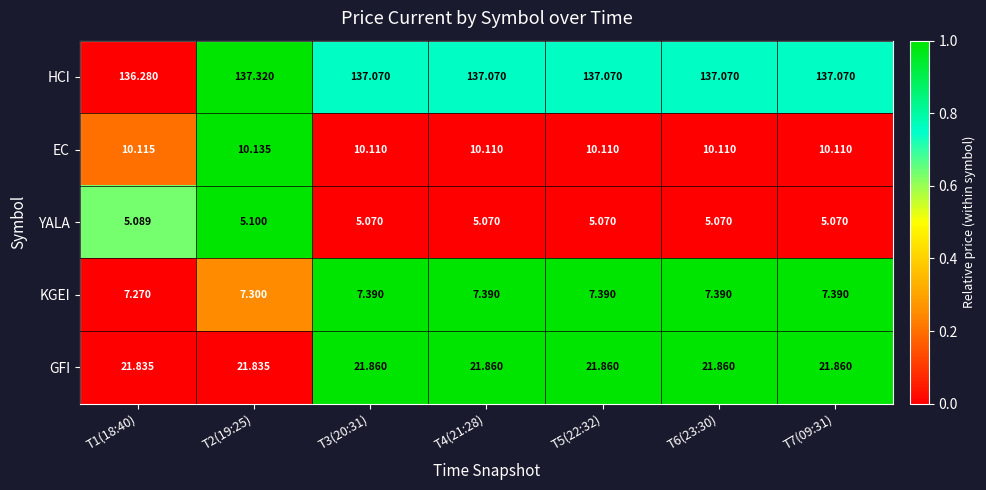

Count the number of categories in the chart.

7